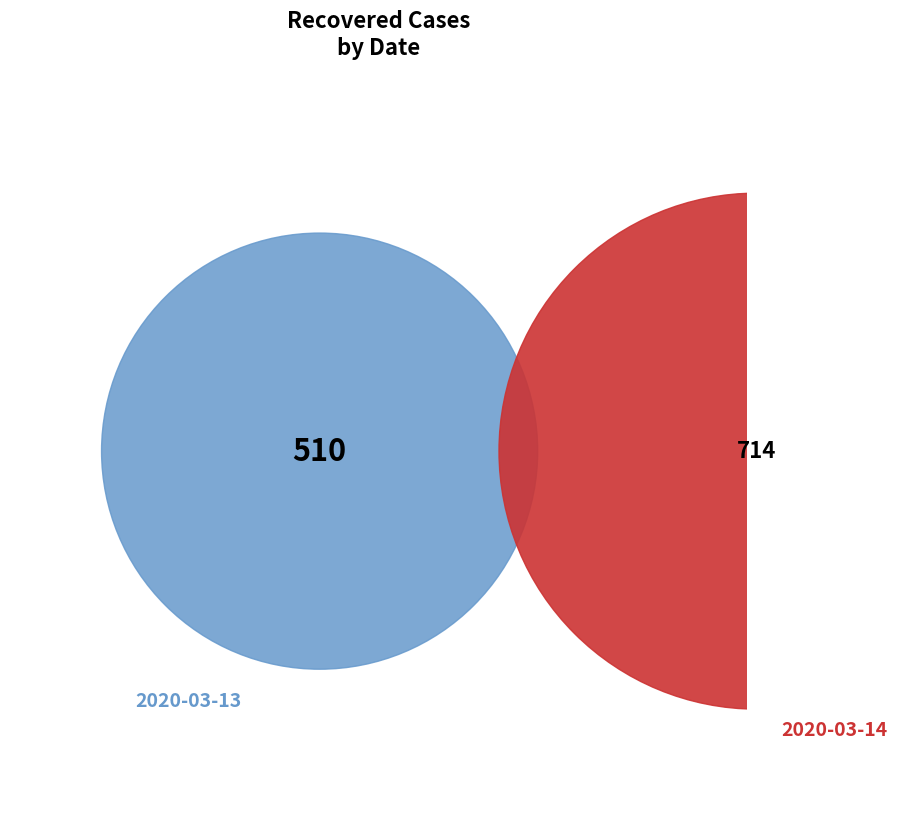

Is it true that 2020-03-13 is 42% of the pie?

True